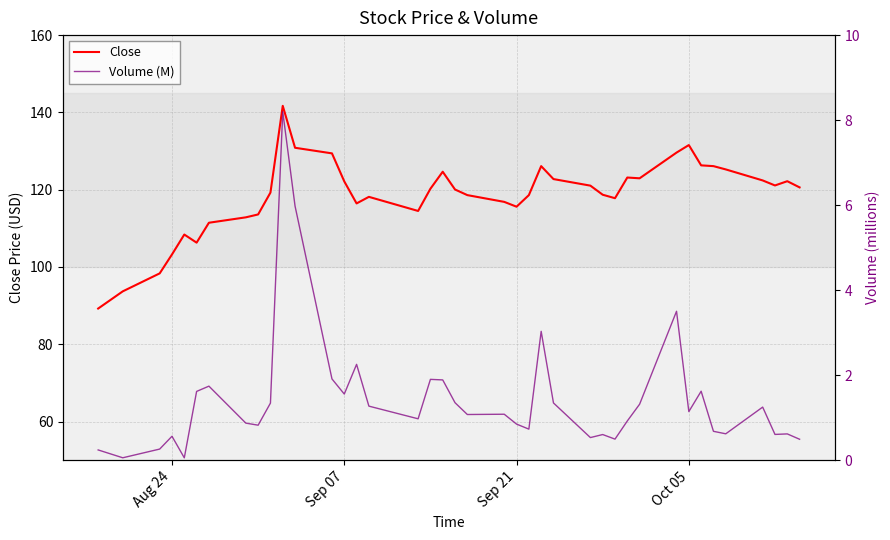

True or false: Close has a value of 131.6 at Oct 05.

True